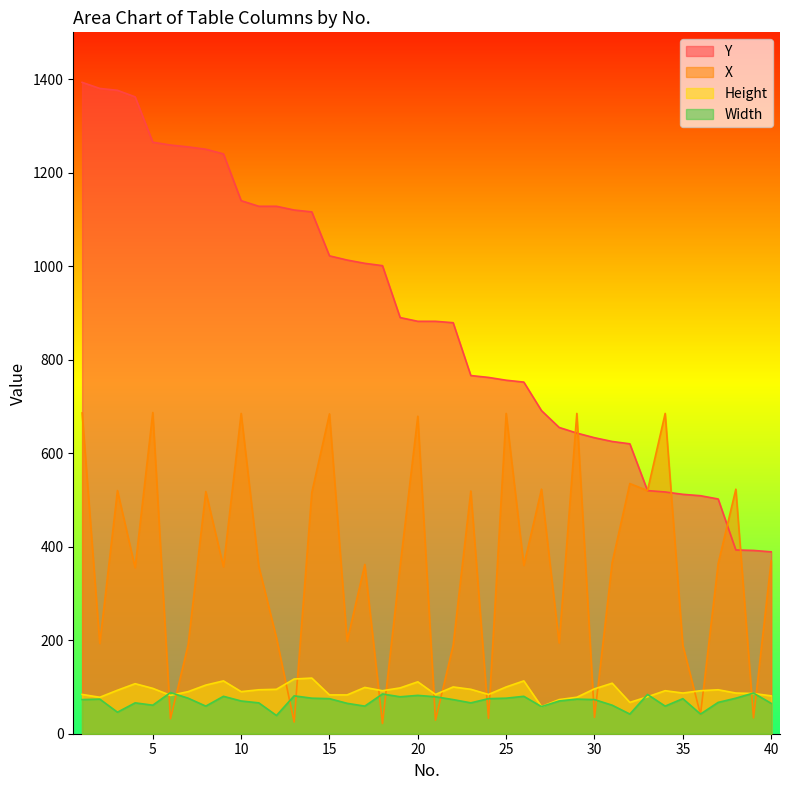

Where is X nearest to the value 354?

4